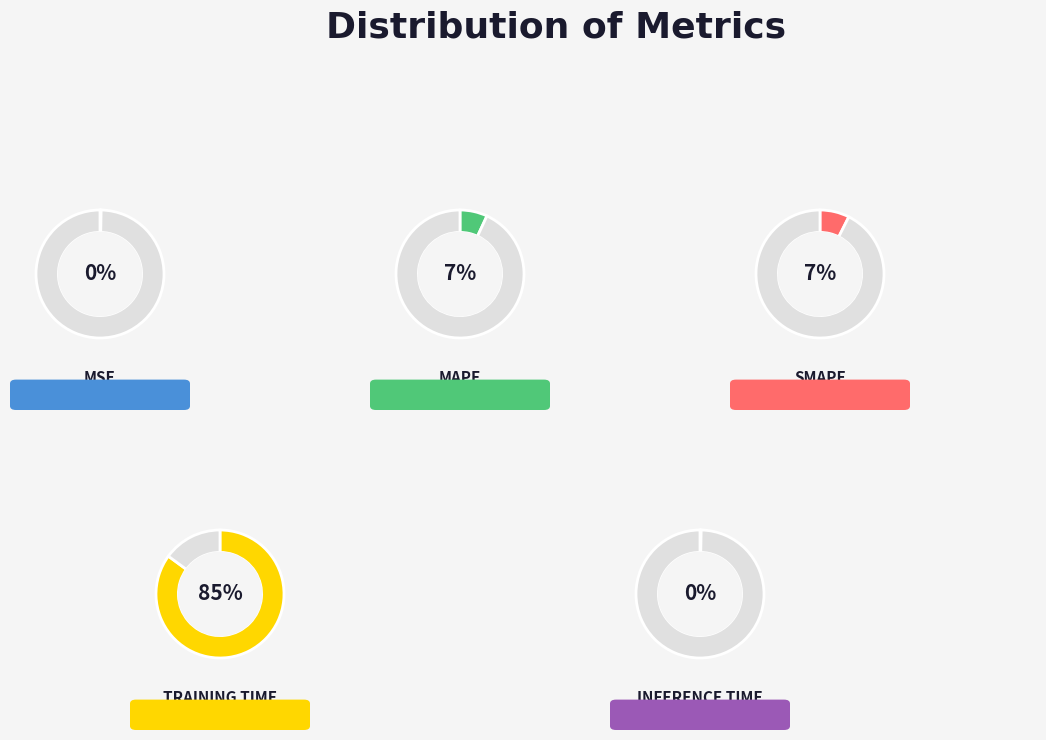

What is the majority slice?

Training Time